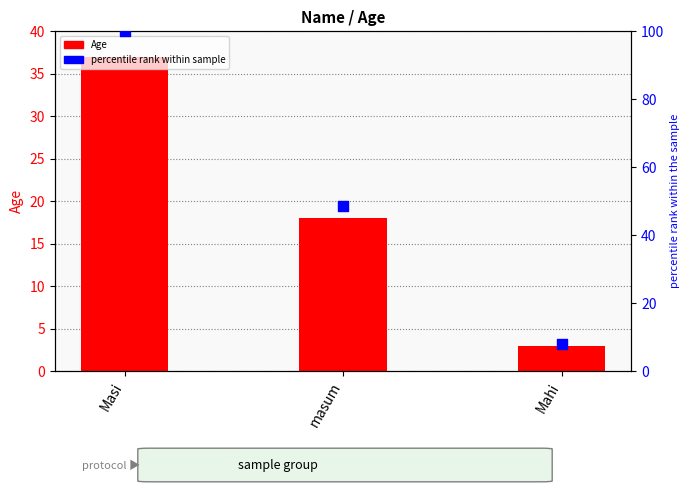

What are all the series names shown in the legend?

Age, percentile rank within sample